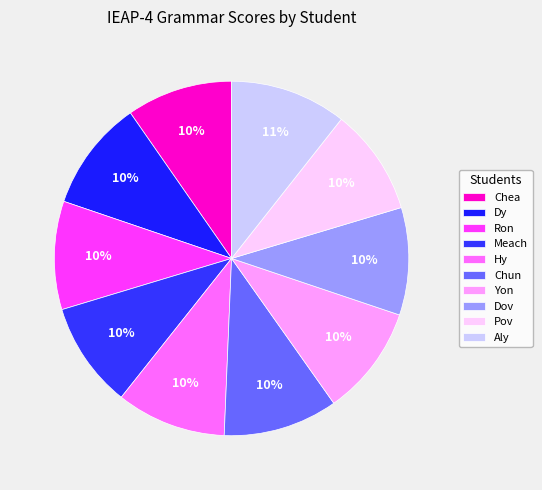

Rank the categories by value from highest to lowest.

Aly, Chun, Dy, Yon, Hy, Ron, Dov, Pov, Chea, Meach